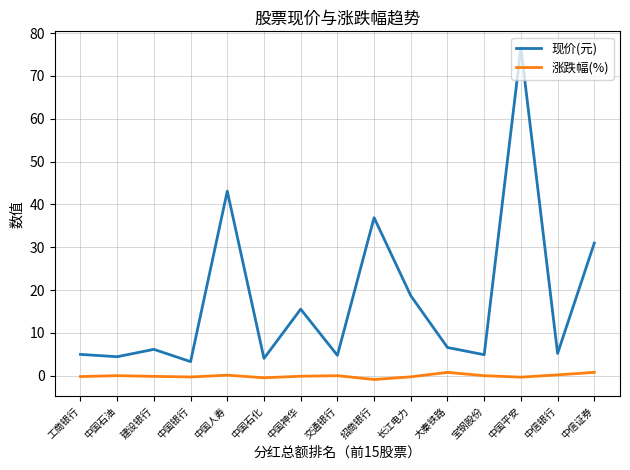

How many lines are shown in the chart?

2